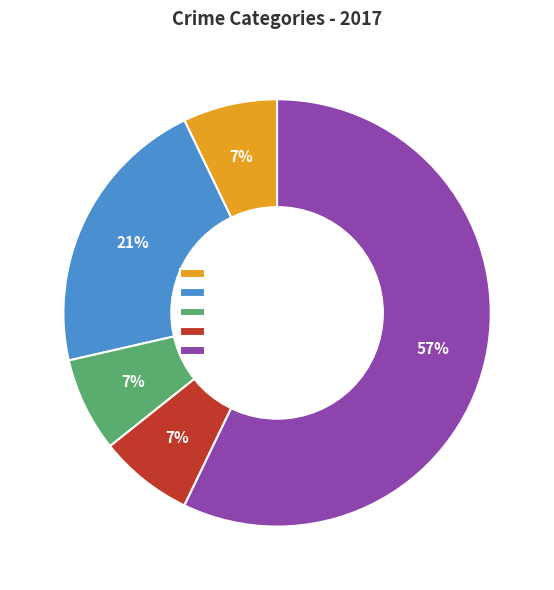

Does Homicide-7% account for over 50% of the chart?

No